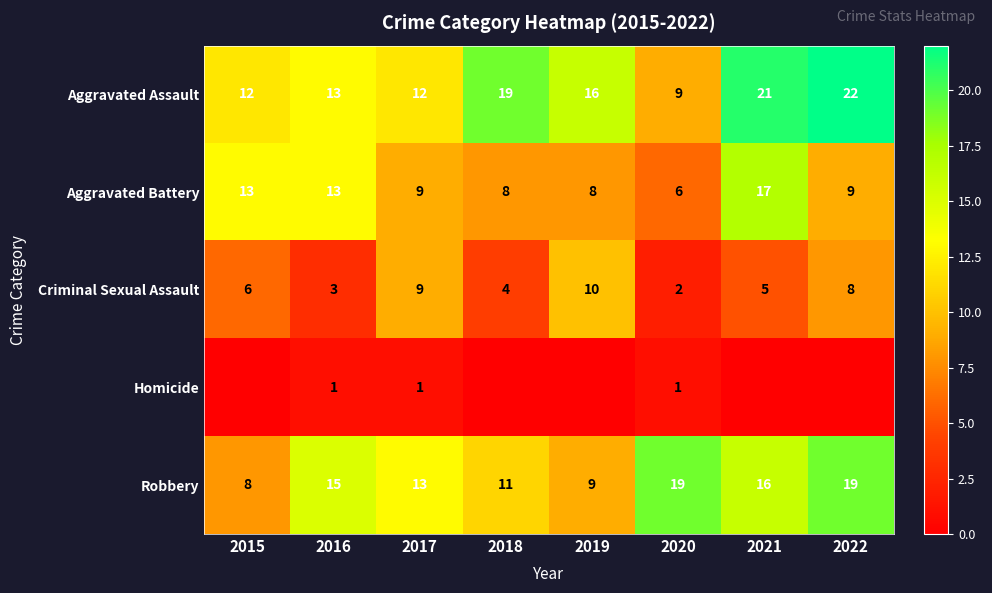

What is the maximum value for Robbery?

19